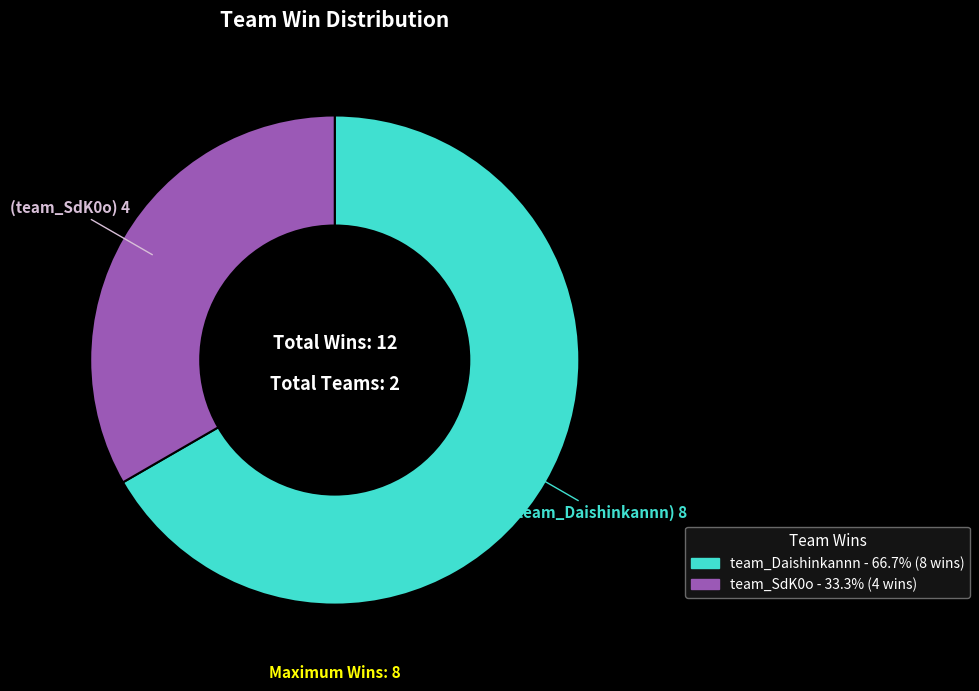

True or false: team_SdK0o accounts for 33% of the total.

True